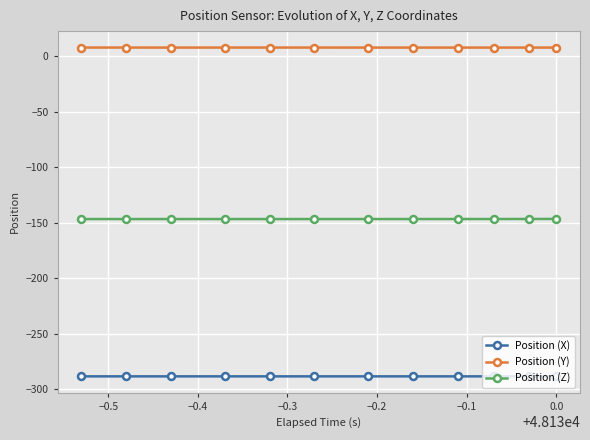

True or false: Position (X) and Position (Z) intersect in this chart.

False